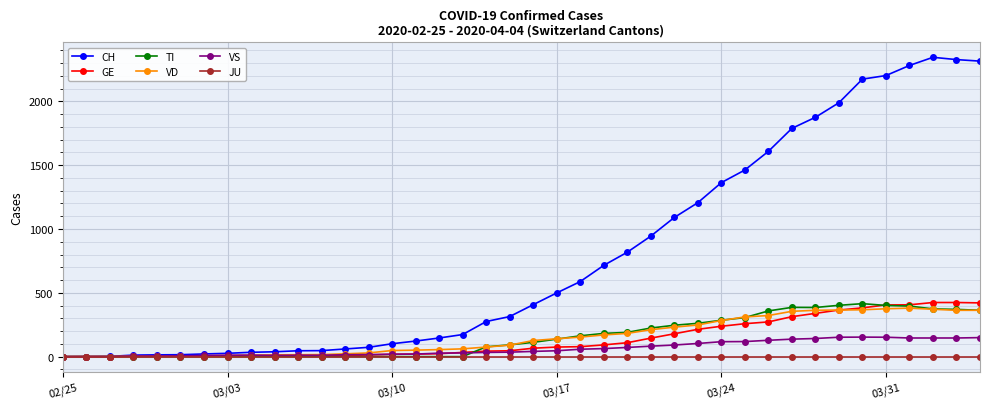

Which series has the largest total across all categories?

CH